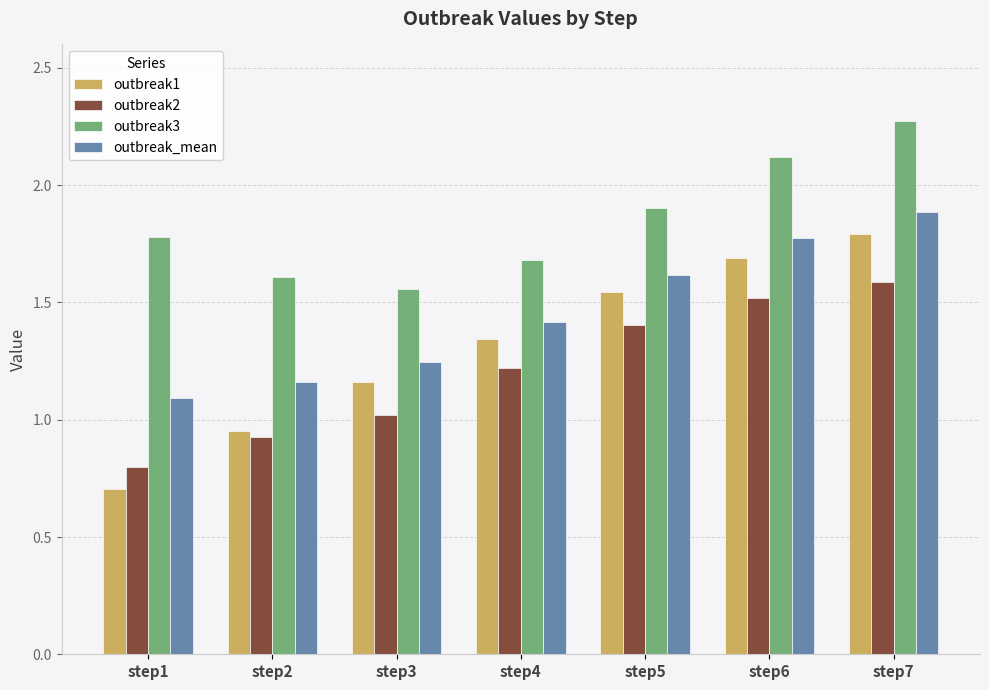

Which series changed the most between step4 and step6?

outbreak3